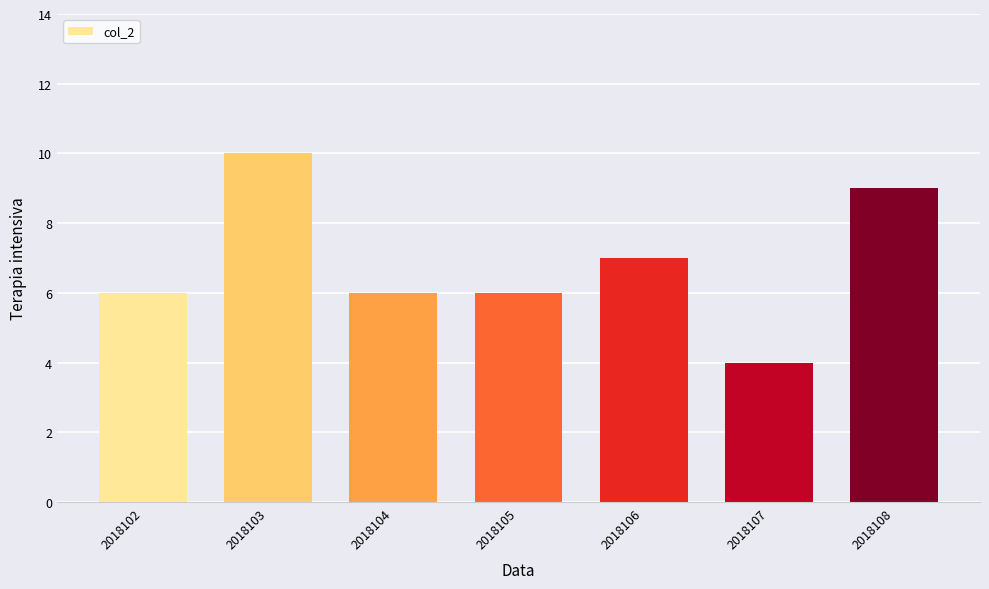

Are the bars horizontal?

No